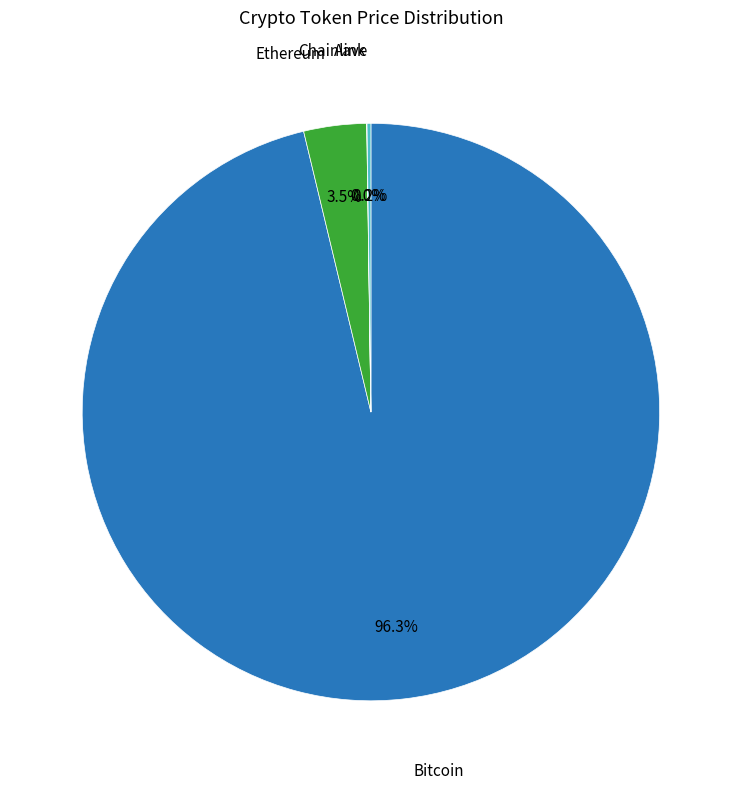

Is there a majority slice in this chart?

Yes